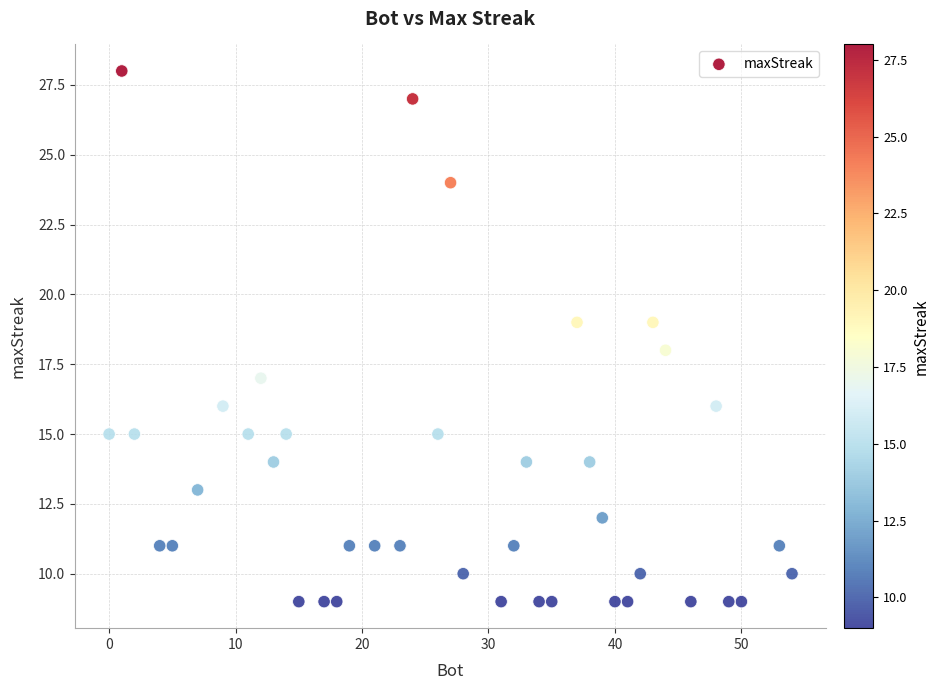

What is the range of X values (max minus min)?

54